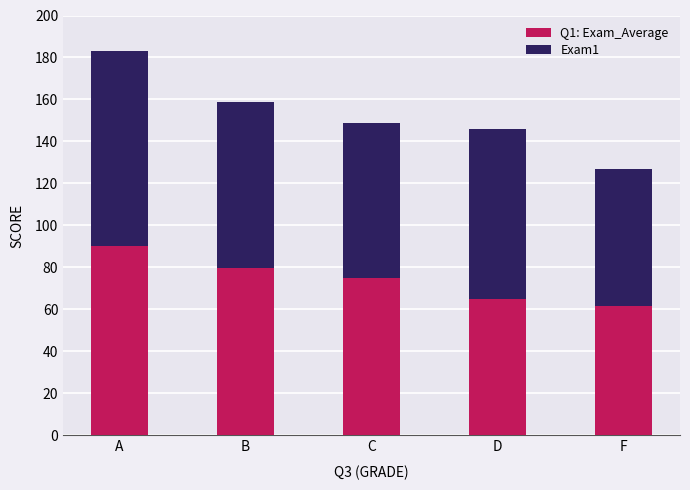

True or false: Q1: Exam_Average has a value of 75.2 at C.

True